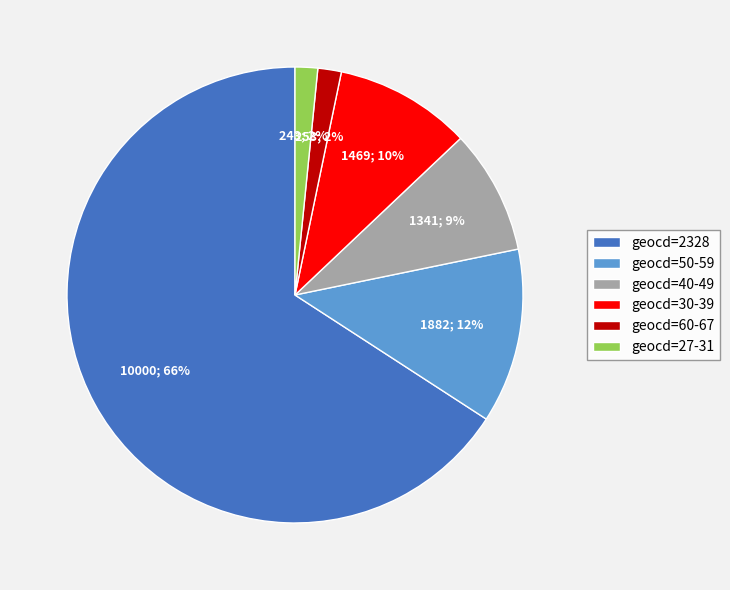

Is there any slice that represents more than half of the pie?

Yes